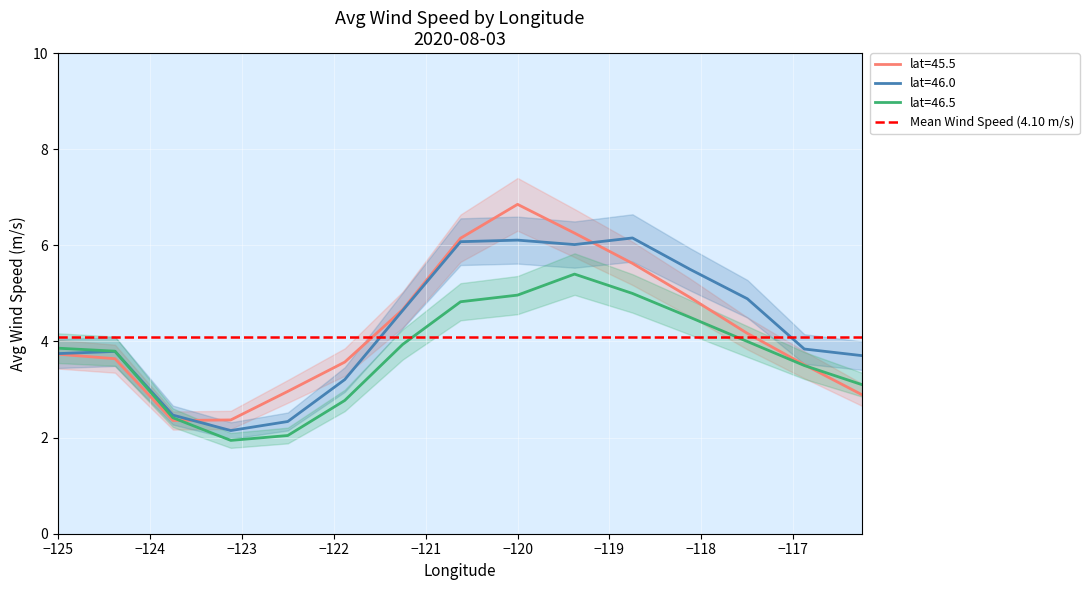

What is the difference between the maximum and second lowest values in the lat=45.5 series?

4.5